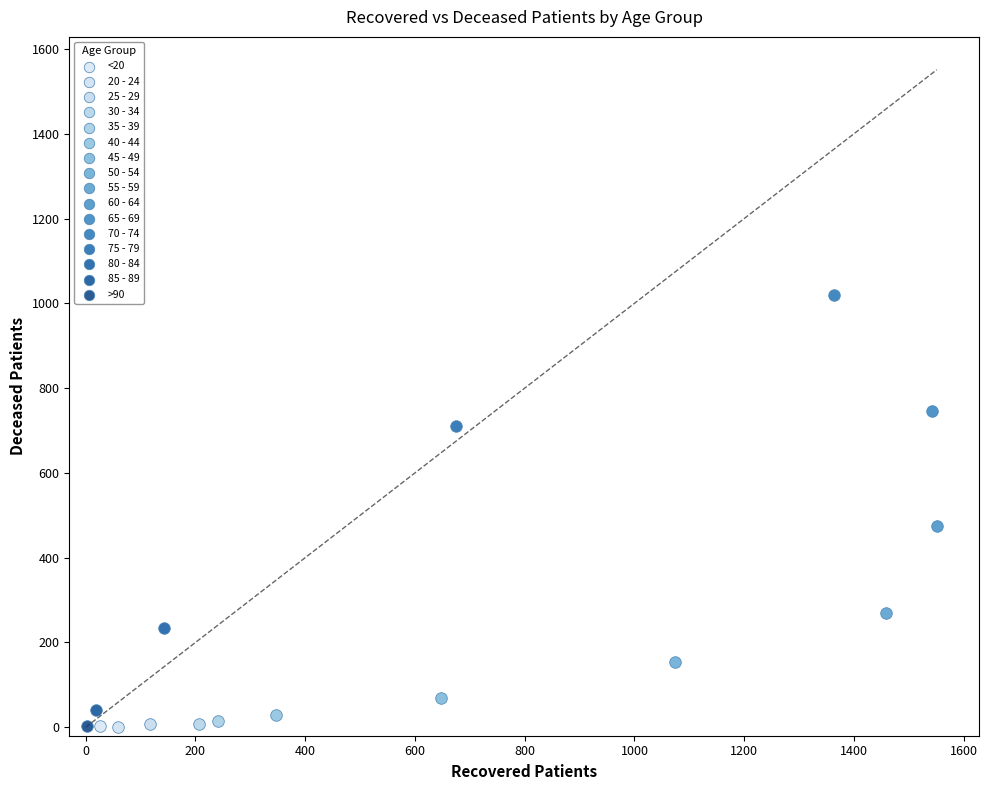

Which series contains the highest Y value?

70 - 74